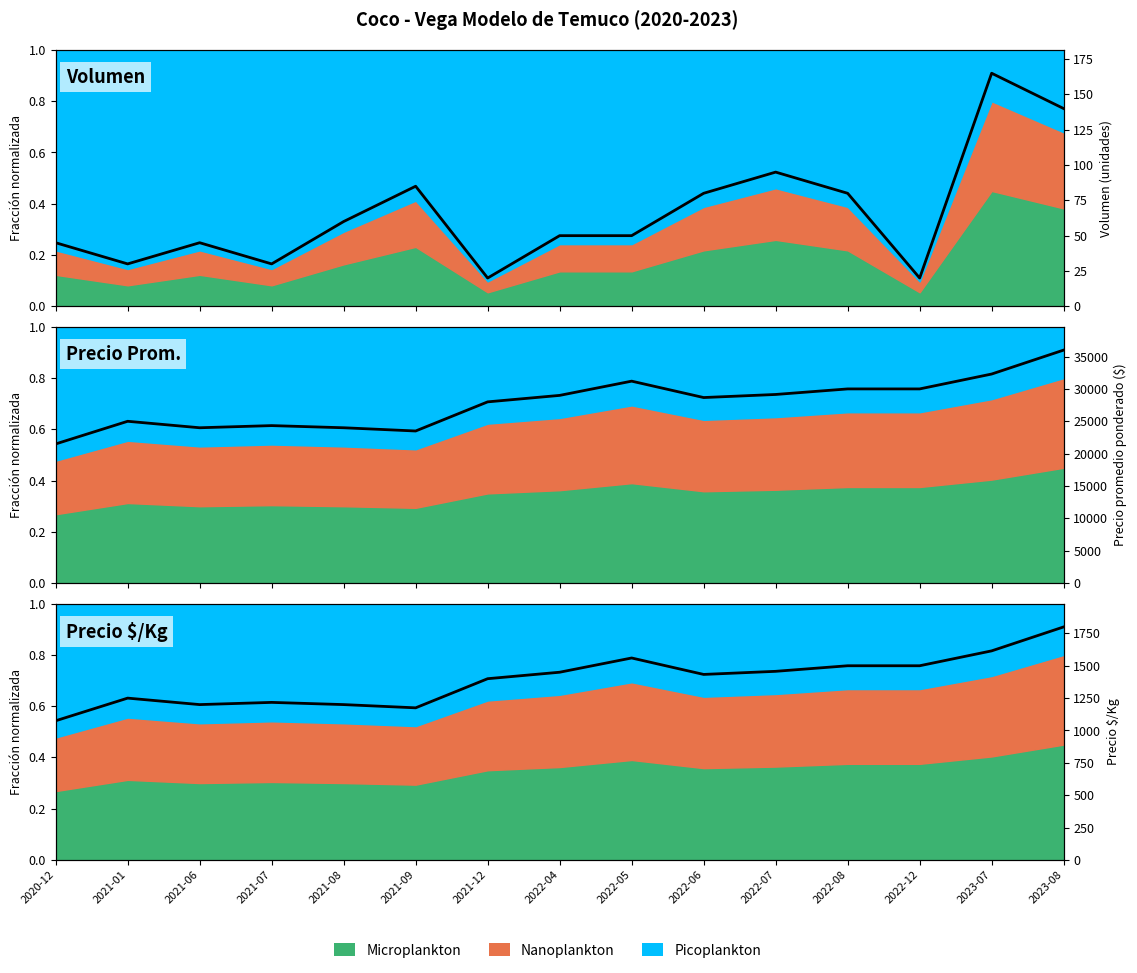

True or false: Volumen (unidades) and Precio $/Kg cross at least once.

False